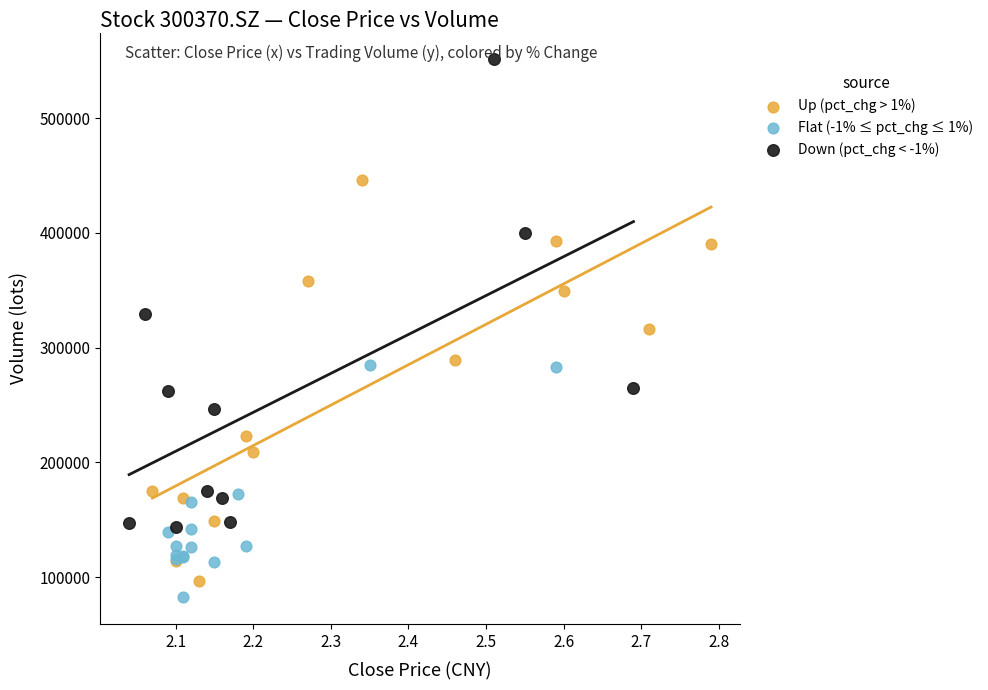

What are all the series names shown in the legend?

Up (pct_chg > 1%), Flat (-1% ≤ pct_chg ≤ 1%), Down (pct_chg < -1%)